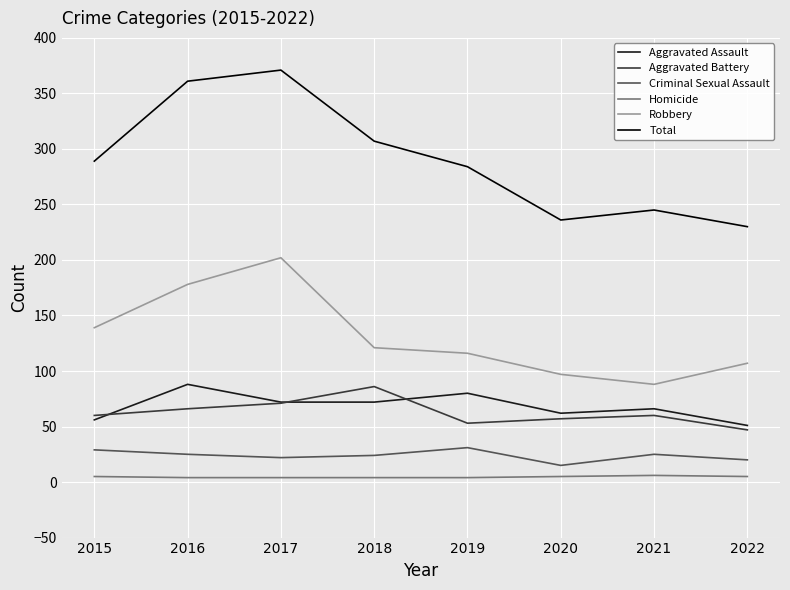

Is this an area chart (filled region under the line)?

No